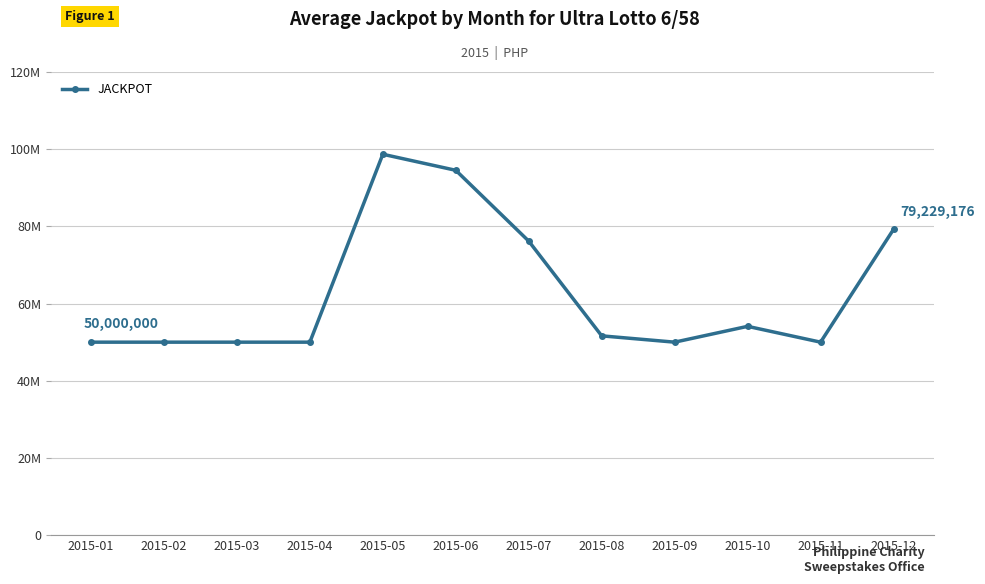

The chart shows a value of 18474909 at 2015-02. True or false?

False